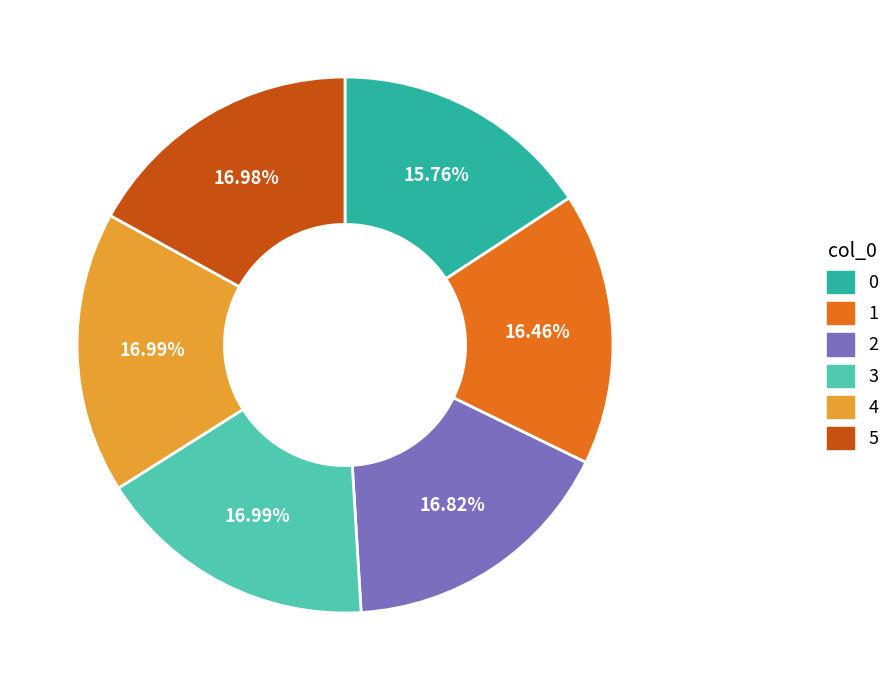

Count the number of slices in the pie.

6